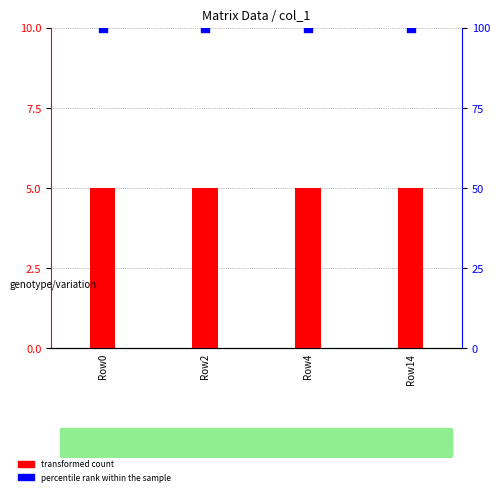

Which series contains the lowest Y value?

transformed count